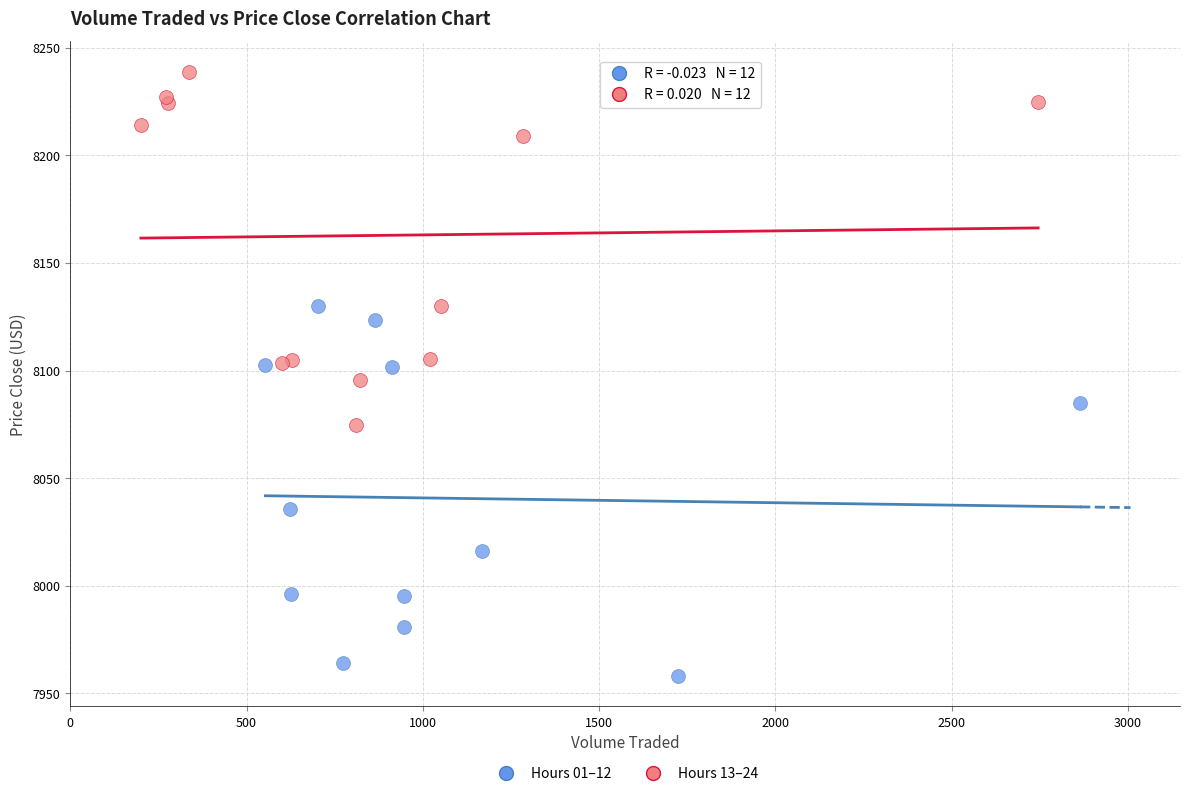

Which series reaches the minimum Y coordinate?

Hours 01–12